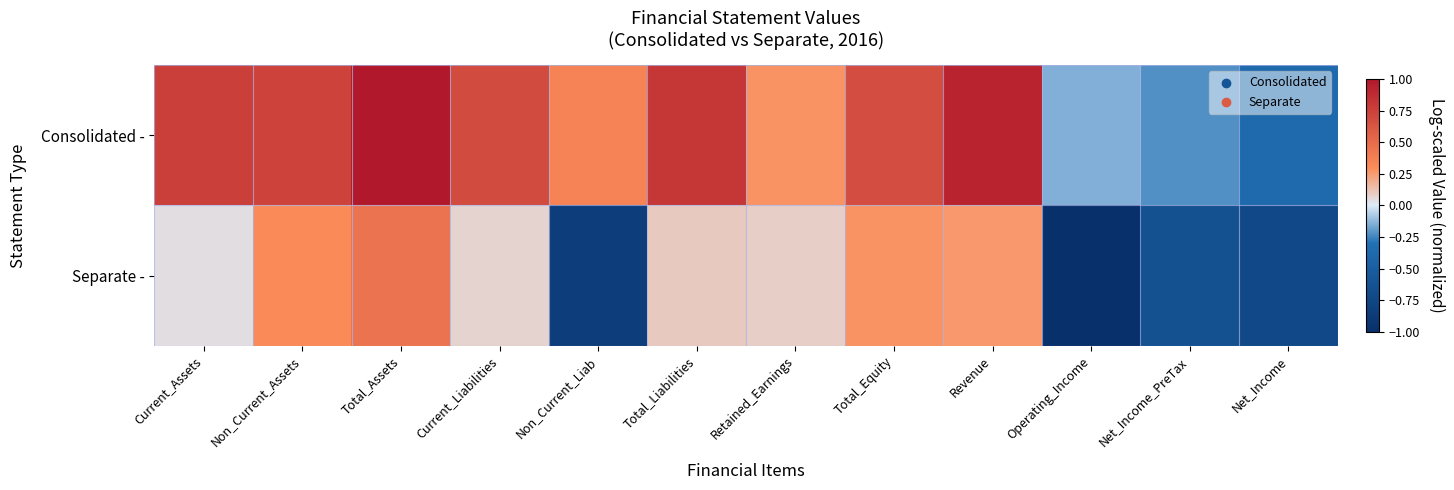

List the series in order of their peak value, lowest first.

Separate -, Consolidated -